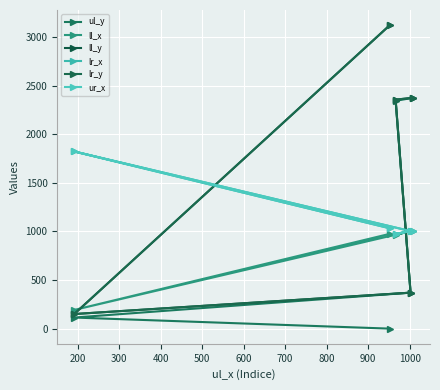

Rank the series at 400 from lowest to highest value.

ll_x, lr_x, ur_x, ul_y, ll_y, lr_y